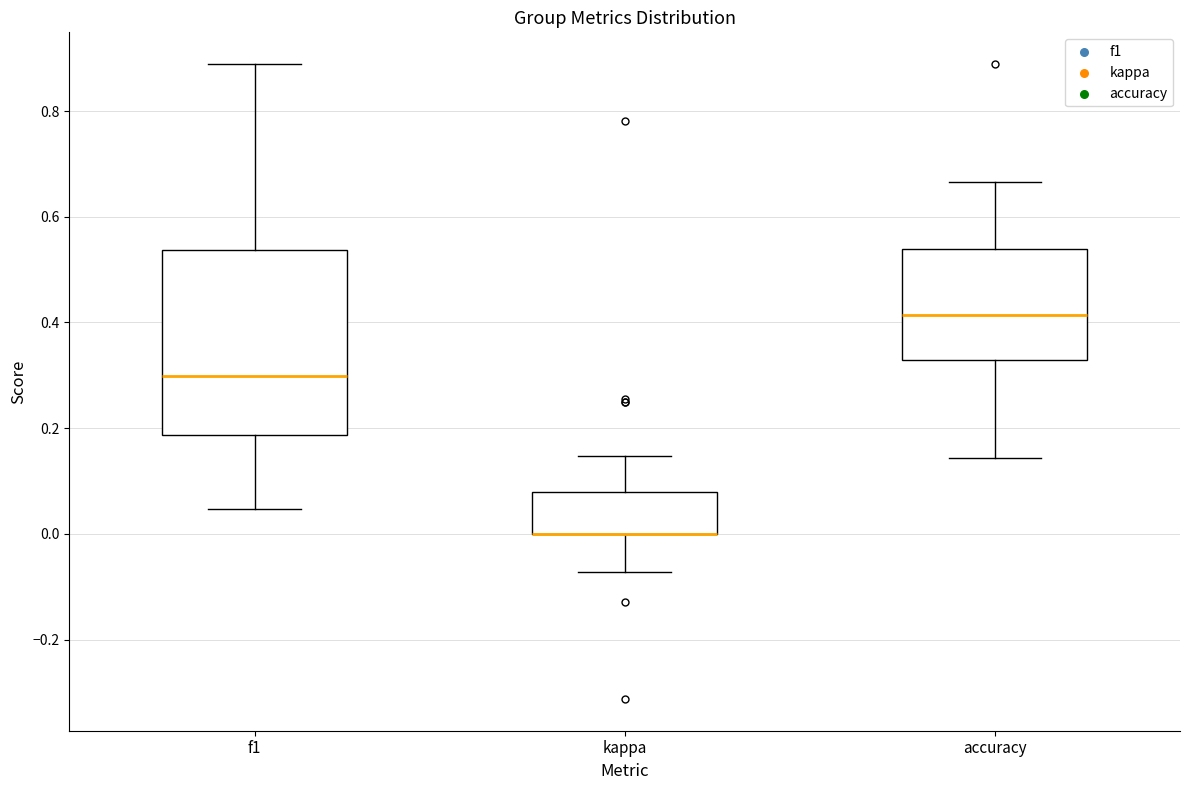

Where is the upper edge of the box for accuracy on the y-axis? The values are not printed on the chart, so give them approximately, as read against the axis.

0.54